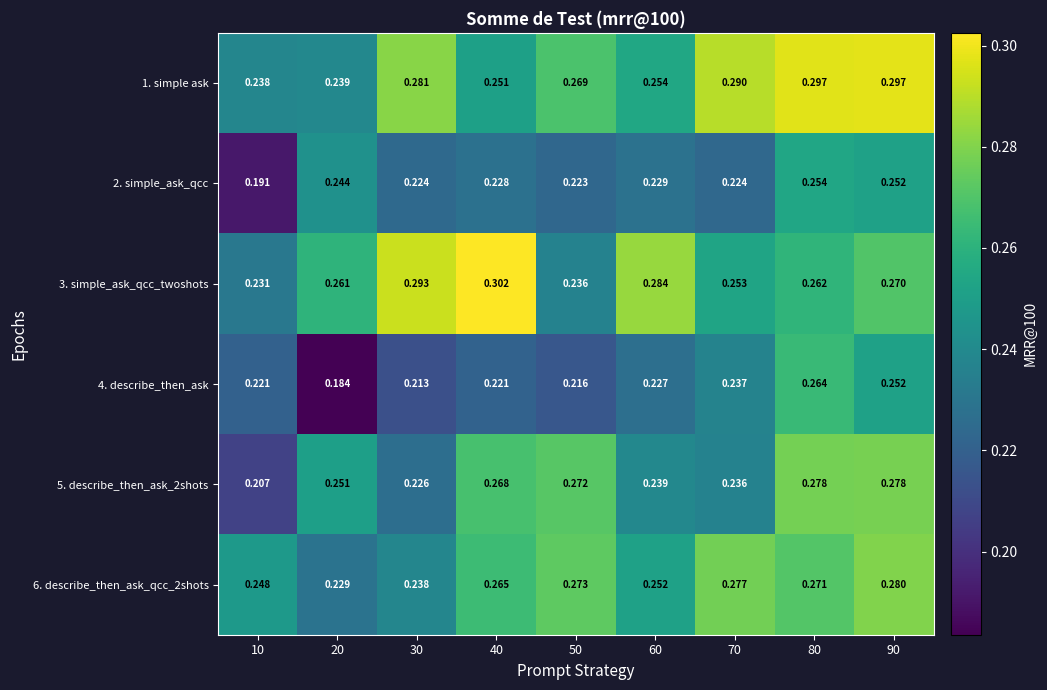

Which category has the lowest value across all series?

20